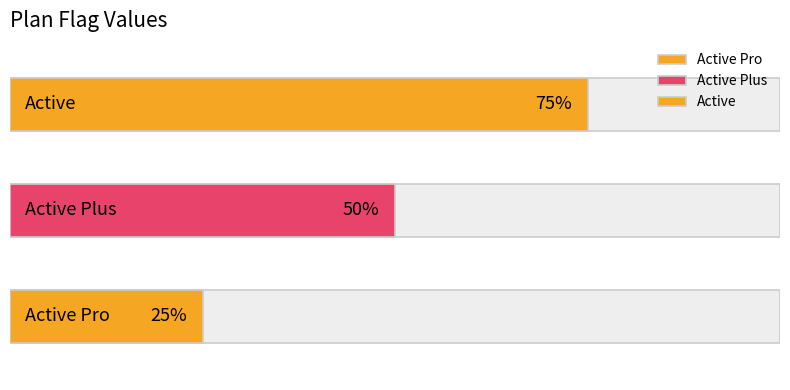

Are the bars horizontal?

Yes